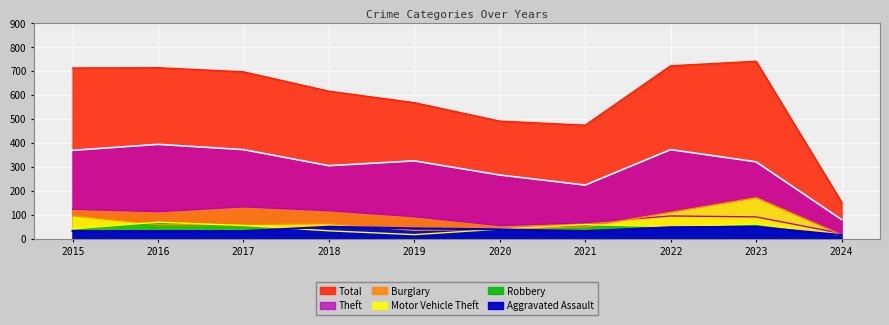

The value of Burglary at 2020 is 55. True or false?

True